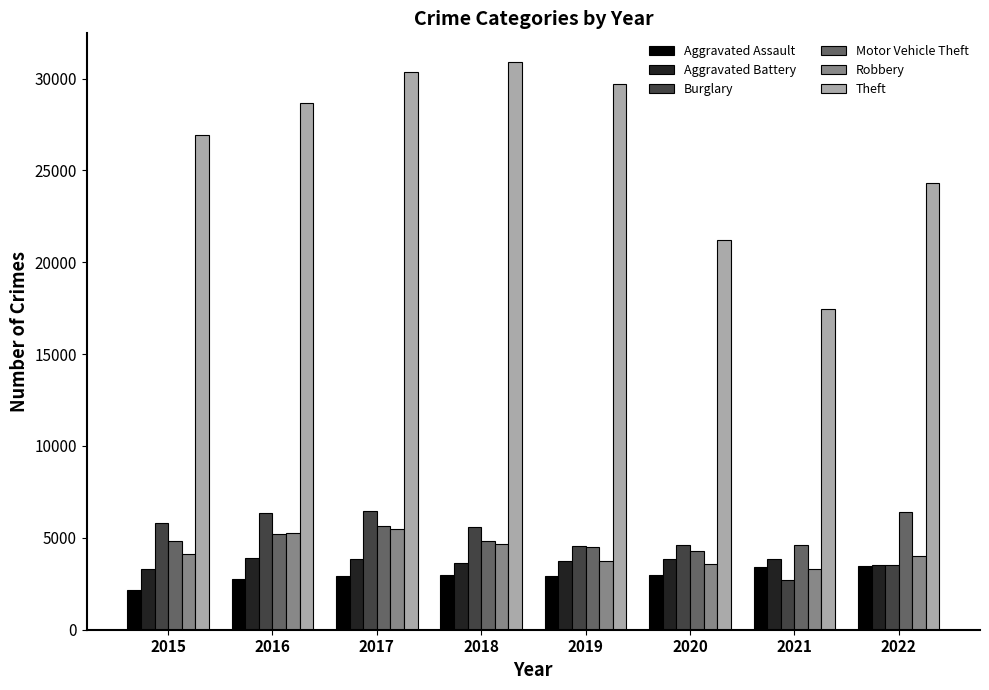

Is the value of Motor Vehicle Theft at 2015 greater than the value of Robbery at 2021?

Yes